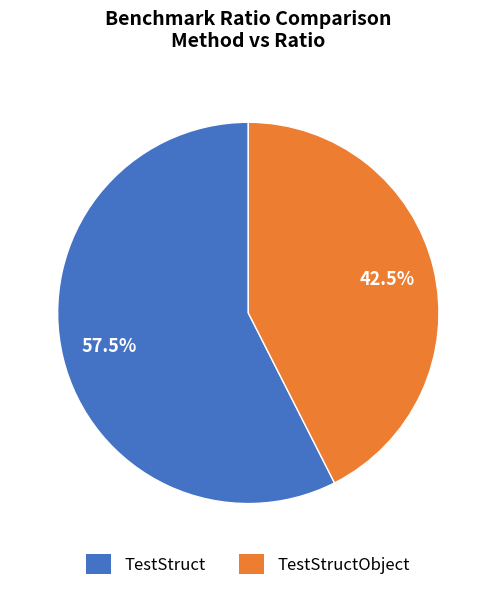

How much of the chart is everything except TestStruct?

42.5%